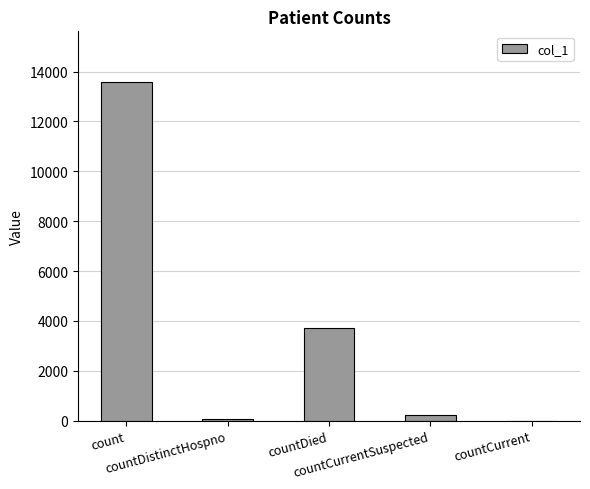

Read the value at count.

13578